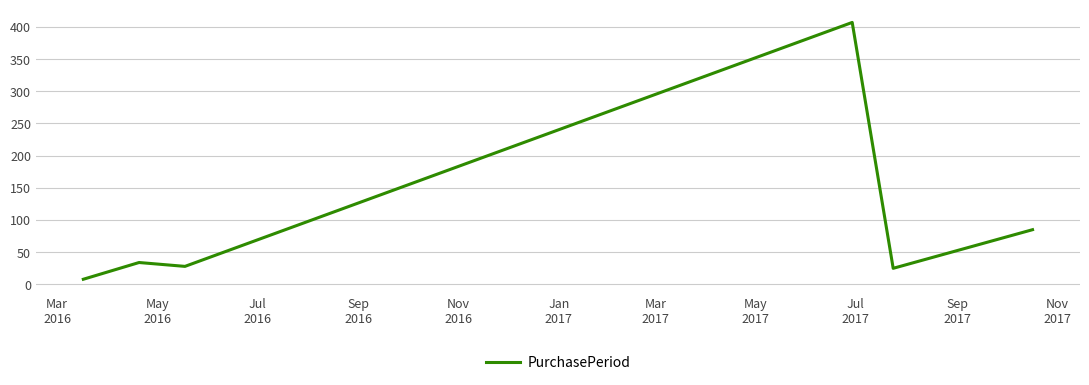

What is the sum of all values?

587